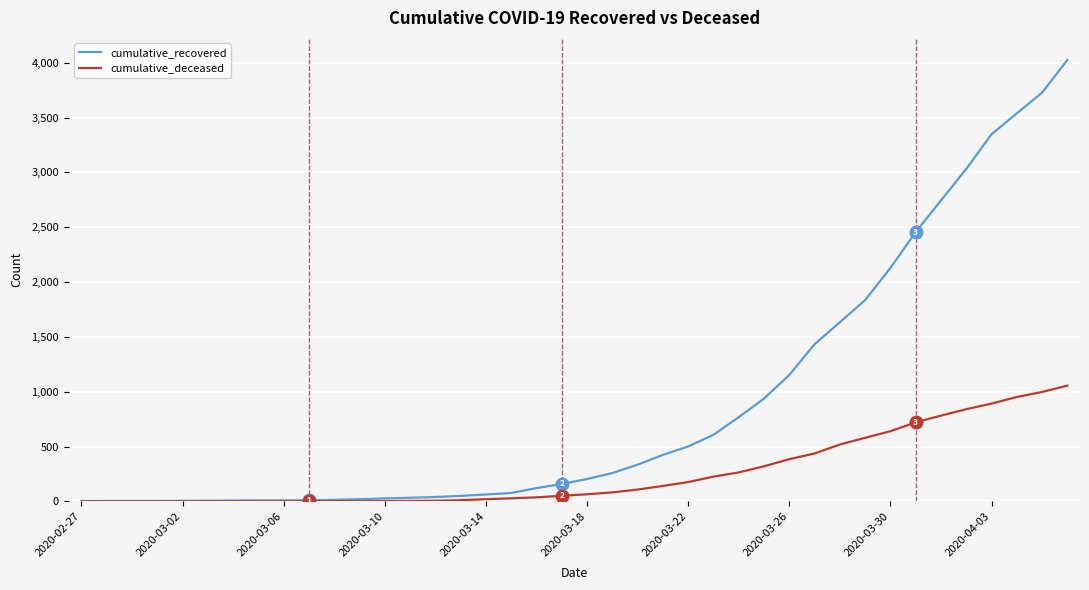

Is this an area chart (filled region under the line)?

No